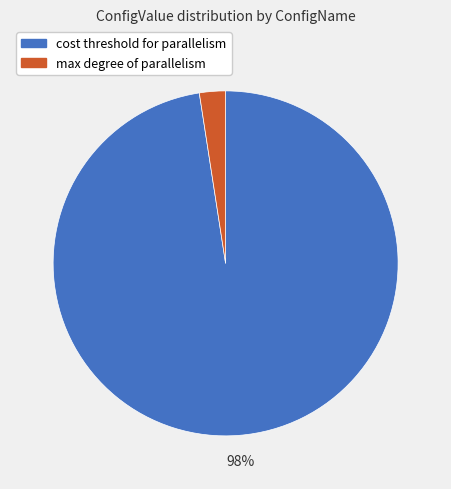

To the nearest percent, what is the average slice percentage?

50%